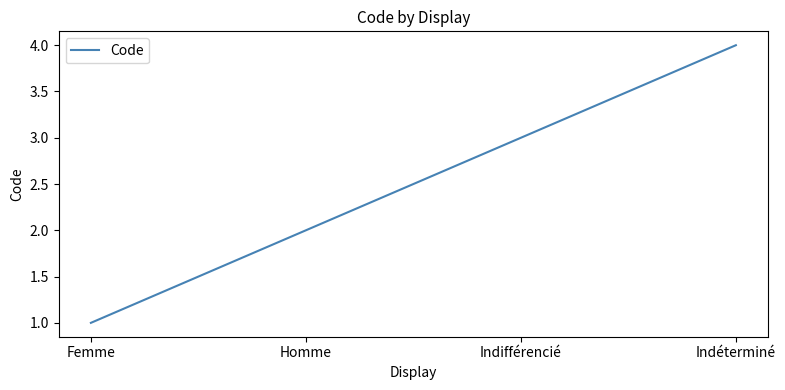

How many distinct data groups are displayed?

1